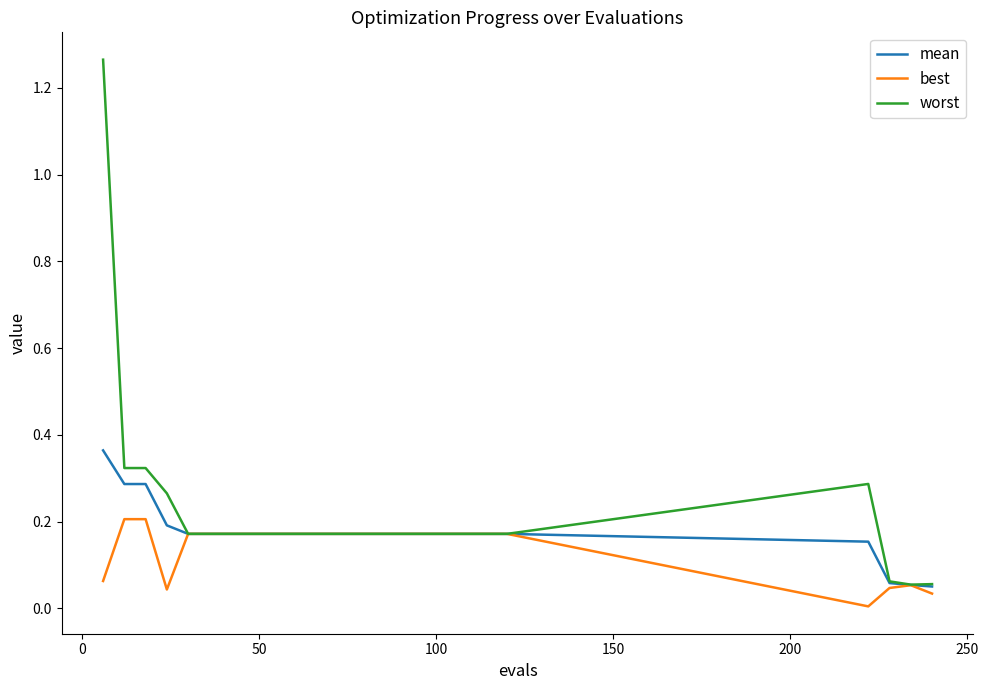

List the series in order of their peak value, highest first.

worst, mean, best